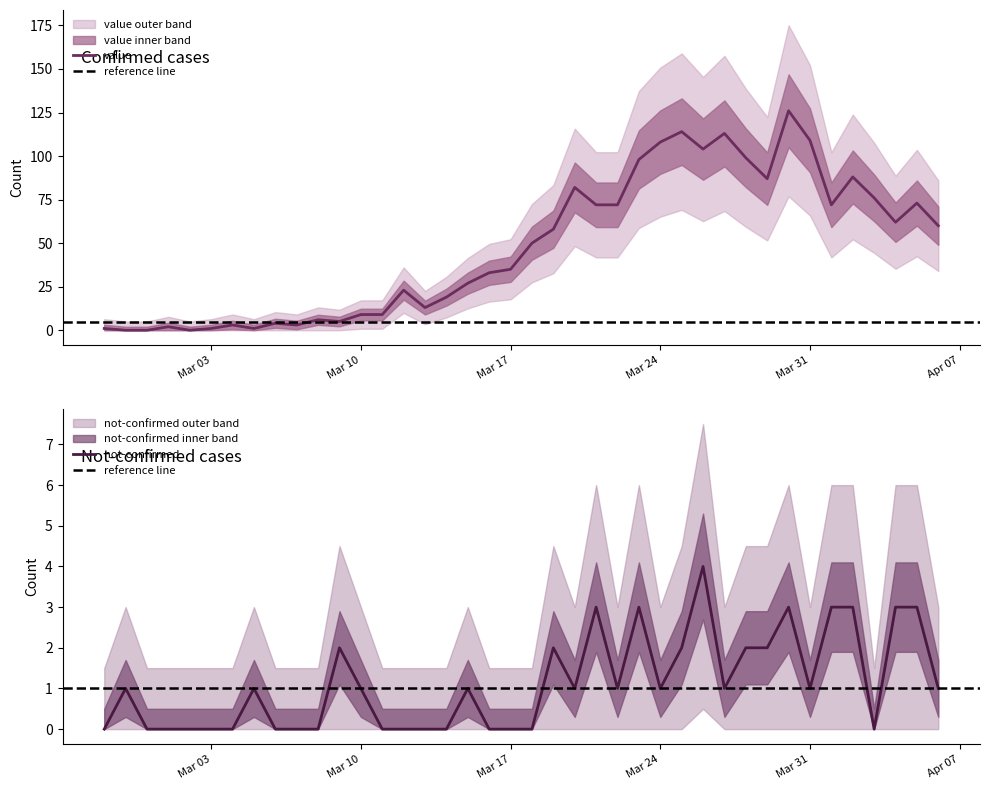

At which label does not-confirmed first exceed 1?

2020-03-09